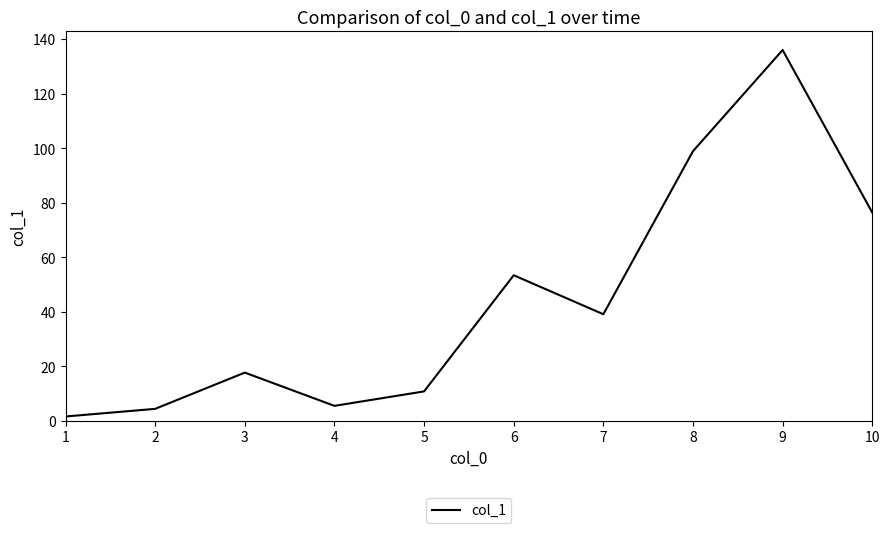

Which category has the highest value across all series?

9